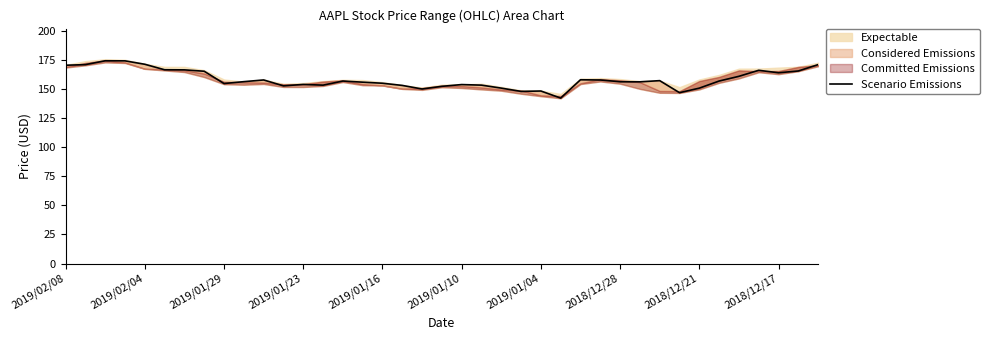

What is the change in value from 2018/12/17 to 20?

-2.5